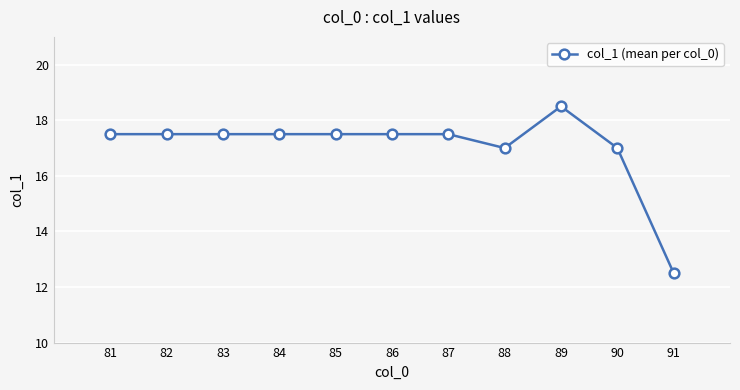

True or false: the data shows 17.5 at 82.

True